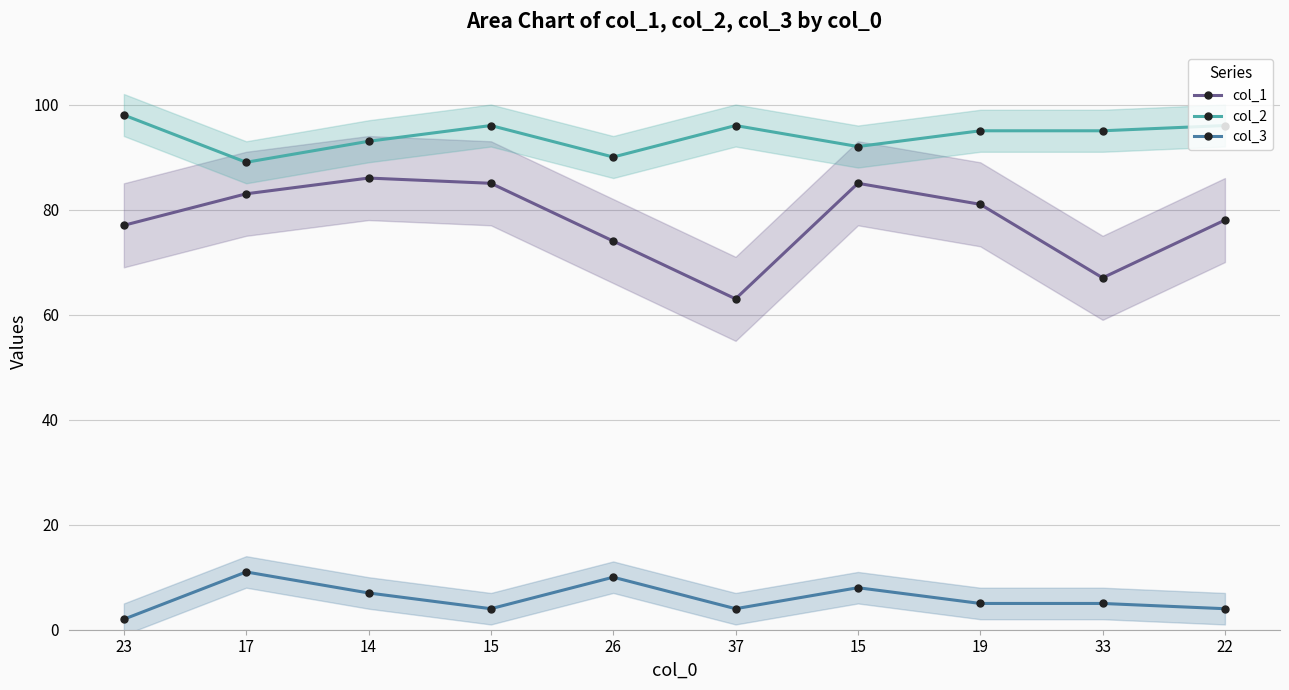

What is the label of the 9th point from the left?

33